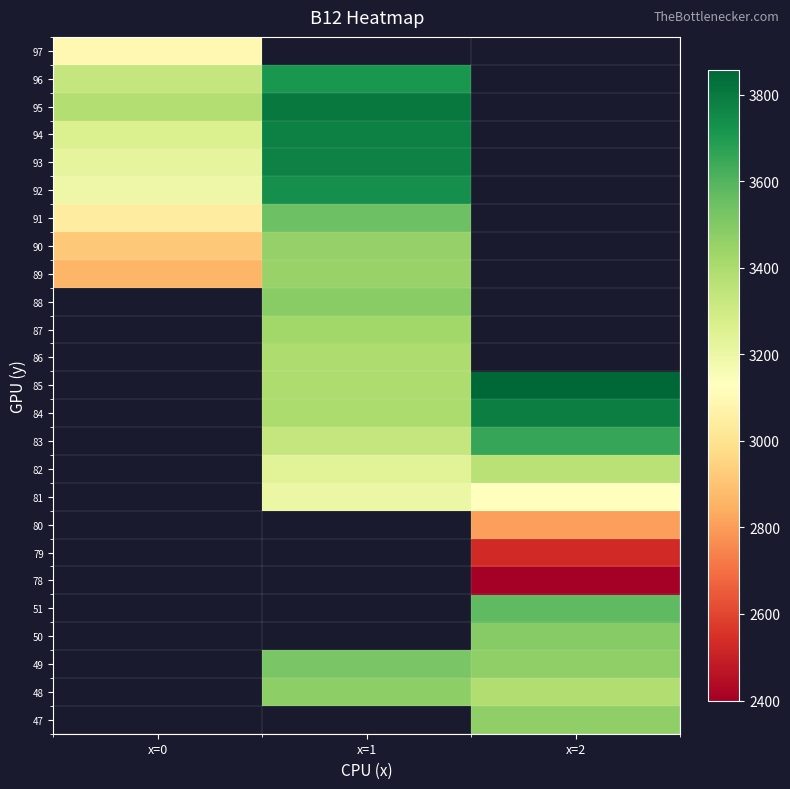

Which category has the lowest value across all series?

x=2